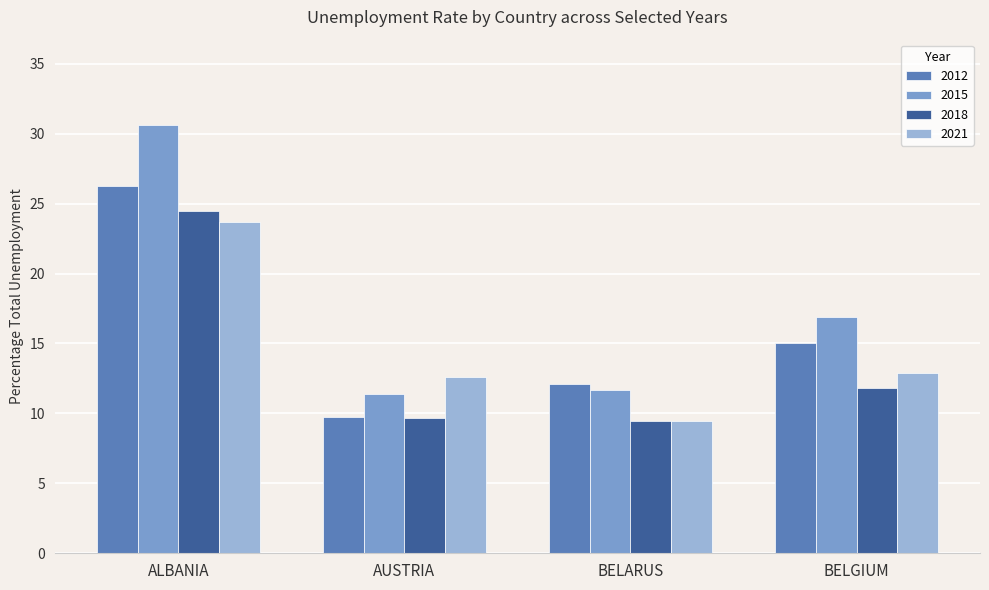

At which label is 2012 closest to 18?

BELGIUM